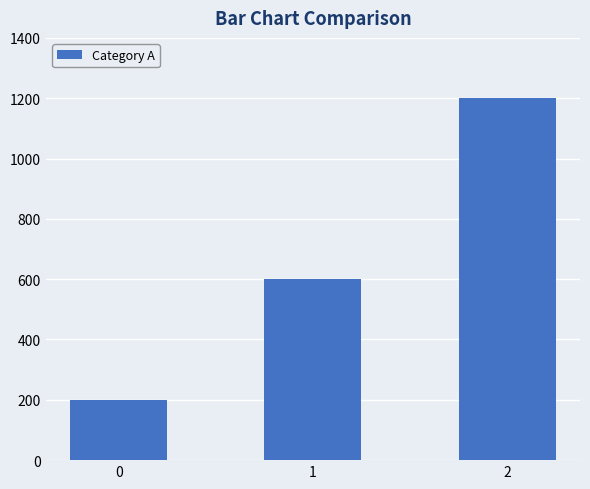

What is the value of the 3rd bar from the left?

1200